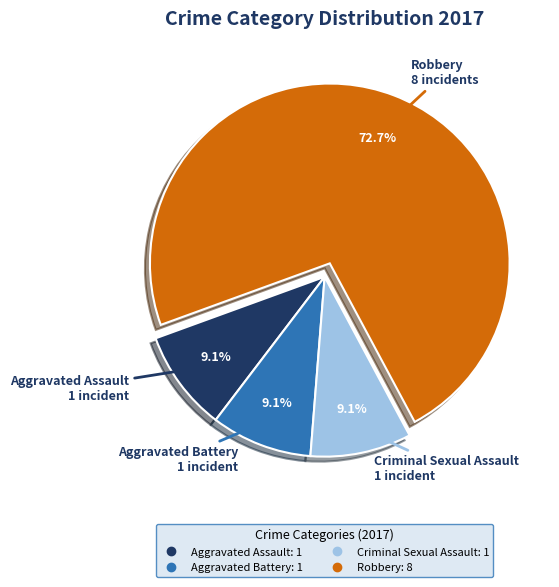

Does any single category account for the majority?

Yes